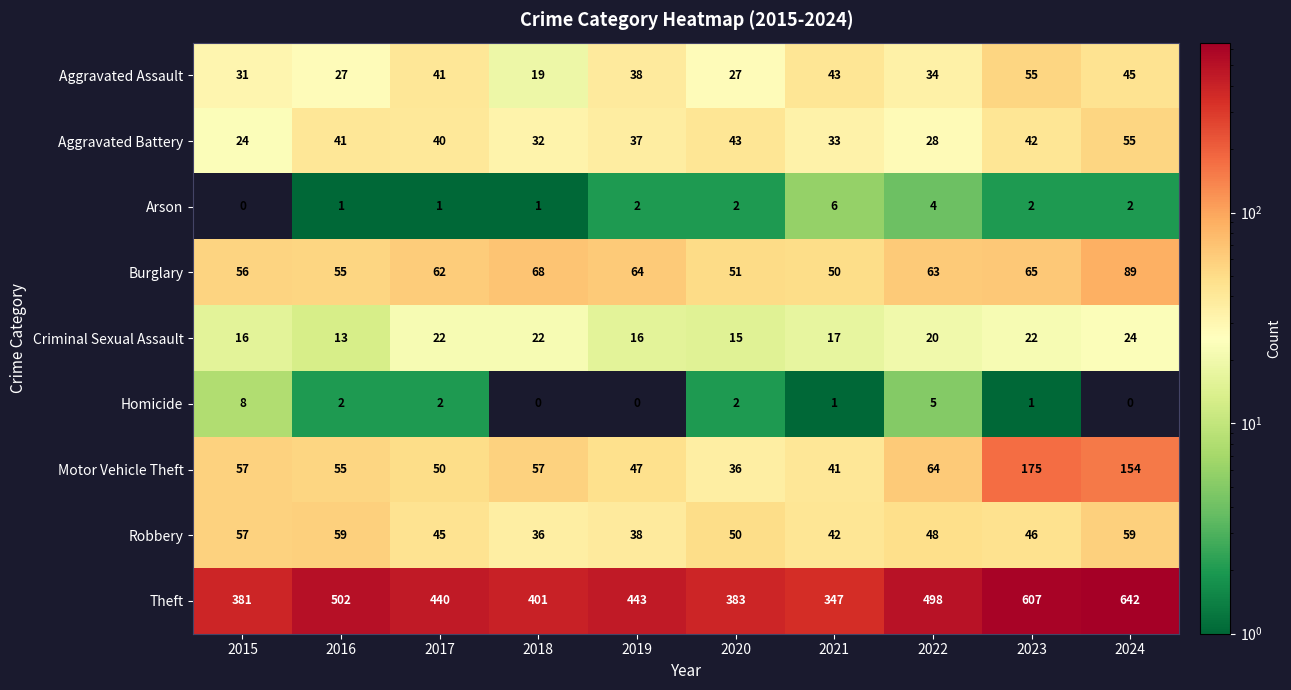

Rank the series at 2017 from lowest to highest value.

Arson, Homicide, Criminal Sexual Assault, Aggravated Battery, Aggravated Assault, Robbery, Motor Vehicle Theft, Burglary, Theft